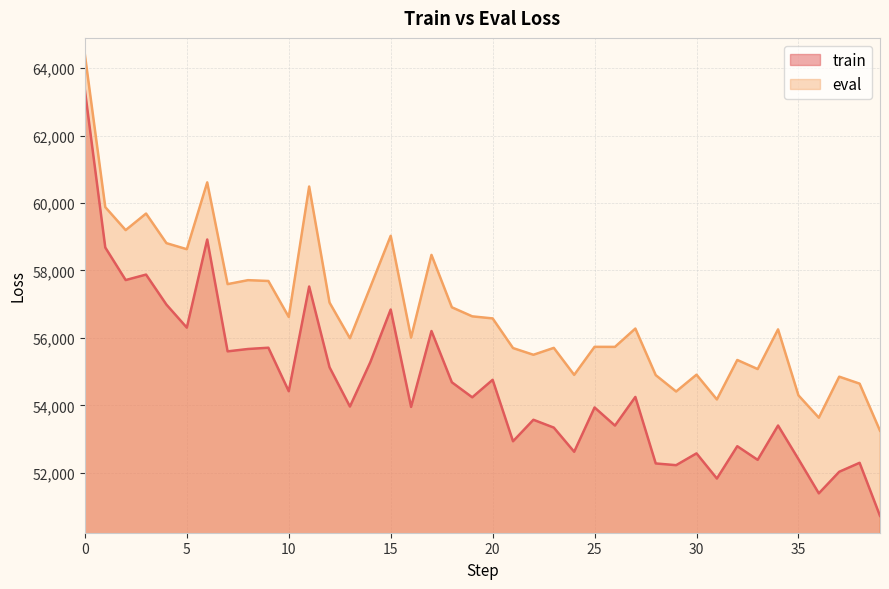

Reading left to right, transcribe all the data shown in this chart.

train: 63343.6	58680.5	57715.5	57877.6	56987.1	56304.9	58917.7	55601.8	55671.9	55709.6	54419.7	57523.8	55130.3	53965.9	55280.6	56842.2	53955.4	56204.9	54684.8	54239.3	54758.4	52936.3	53573.7	53341.4	52624.8	53938.3	53401.3	54250.3	52278.9	52227.7	52577.4	51831.5	52789.6	52385.3	53403.0	52407.0	51392.3	52031.7	52298.1	50725.5
eval: 64394.8	59877.1	59195.8	59687.2	58809.4	58629.9	60610.8	57594.8	57712.3	57688.3	56621.2	60488.5	57047.3	55990.2	57504.7	59027.8	56010.2	58462.0	56908.1	56639.7	56578.4	55699.6	55500.5	55705.1	54904.2	55736.0	55734.6	56277.8	54897.2	54412.1	54910.4	54175.8	55346.2	55077.1	56253.3	54298.0	53635.0	54851.2	54644.9	53249.9